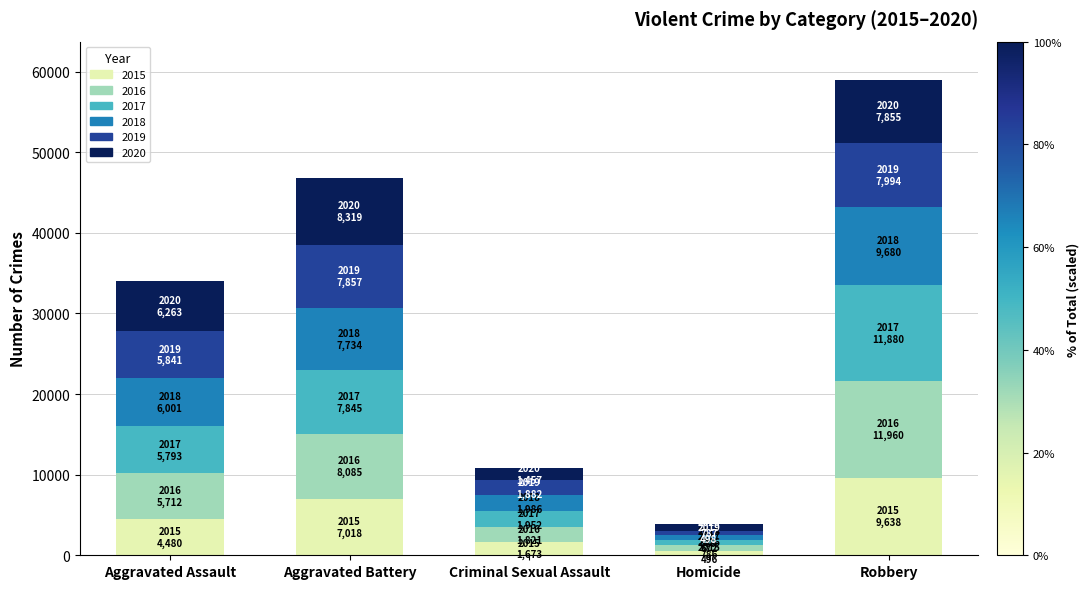

What is the total value across all series at Criminal Sexual Assault?

10771